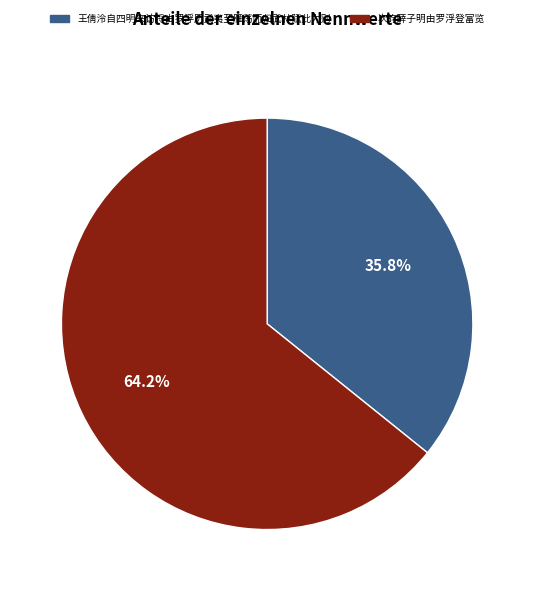

Which has a higher value, 次韵薛子明由罗浮登富览 or 王倩泠自四明来访将由罗浮历武夷至雁荡而归武林赋此为别?

次韵薛子明由罗浮登富览